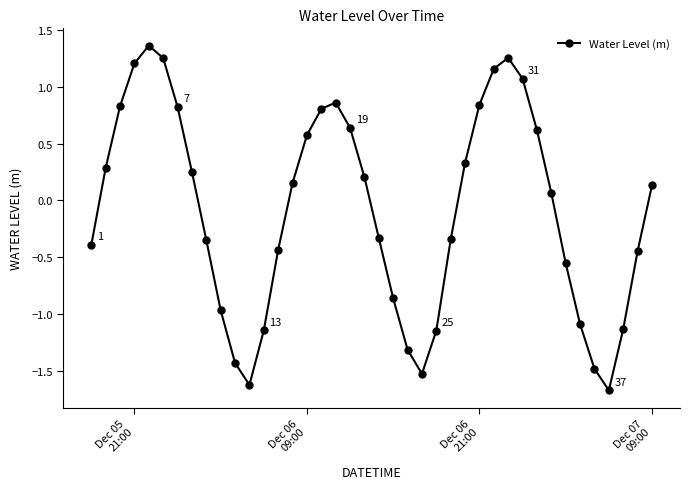

What is the value of the 12th point from the left?

-1.6